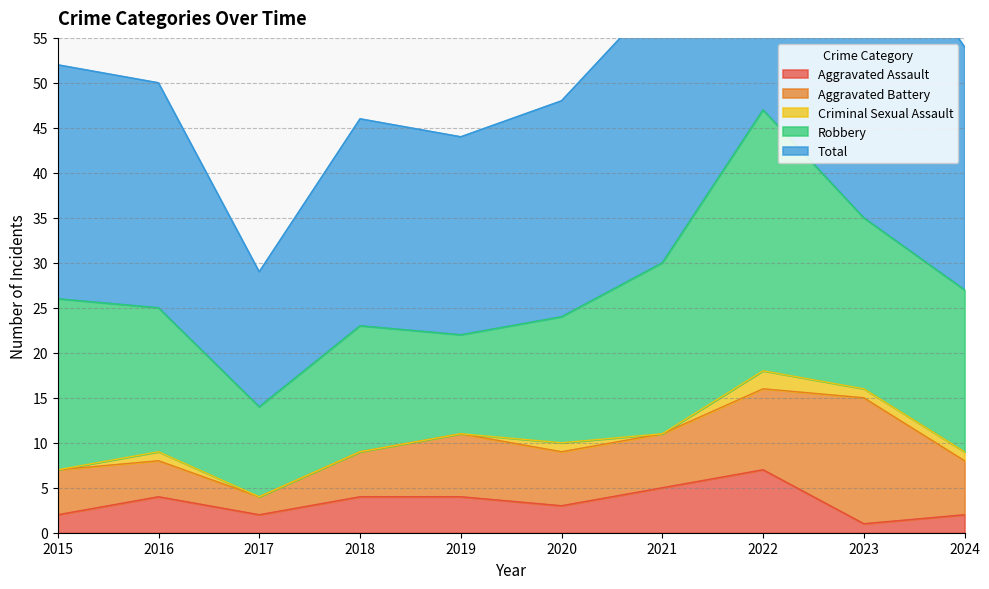

Reading left to right, extract all data points from this chart.

Aggravated Assault: 2	4	2	4	4	3	5	7	1	2
Aggravated Battery: 5	4	2	5	7	6	6	9	14	6
Criminal Sexual Assault: 0	1	0	0	0	1	0	2	1	1
Robbery: 19	16	10	14	11	14	19	29	19	18
Total: 26	25	15	23	22	24	30	47	35	27